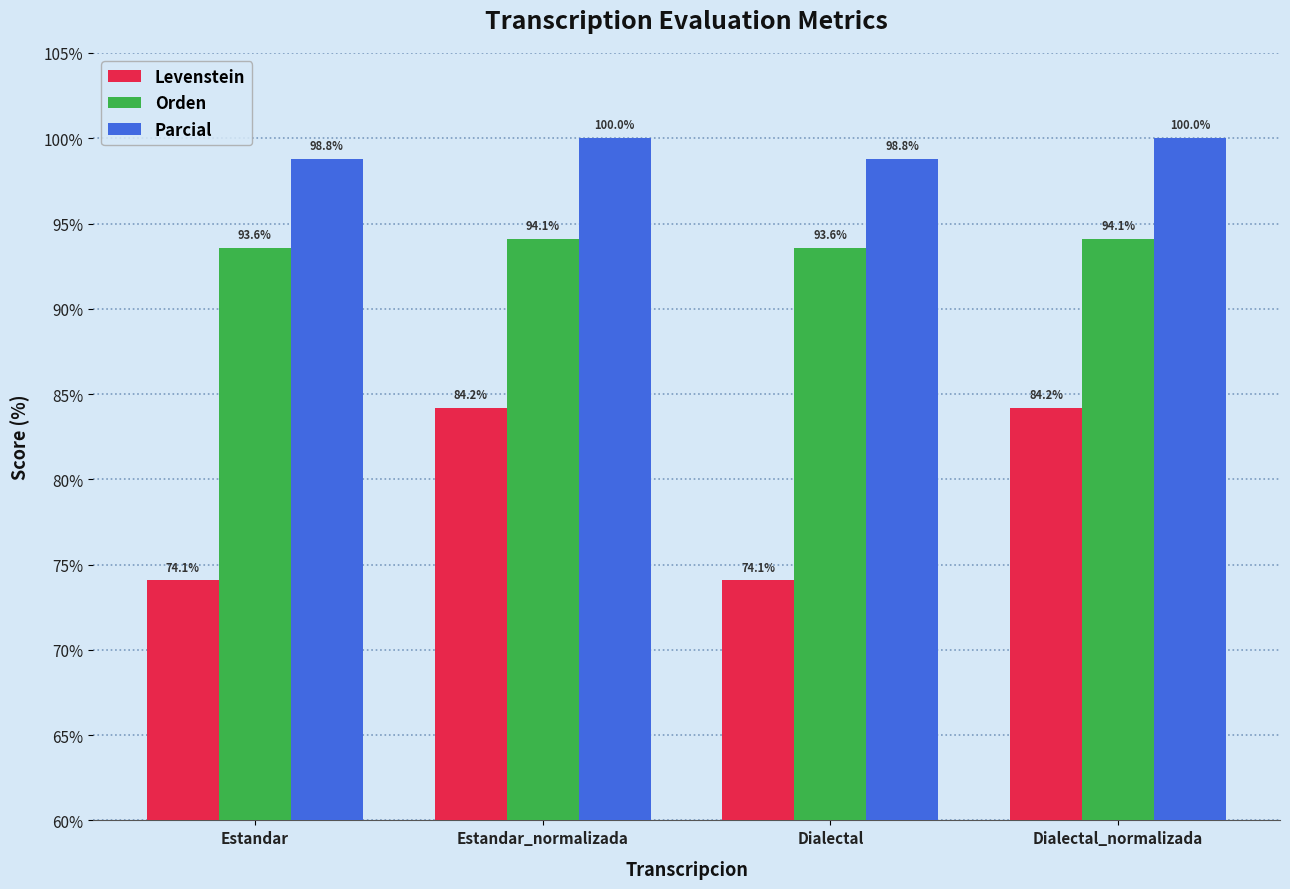

Are the bars horizontal?

No